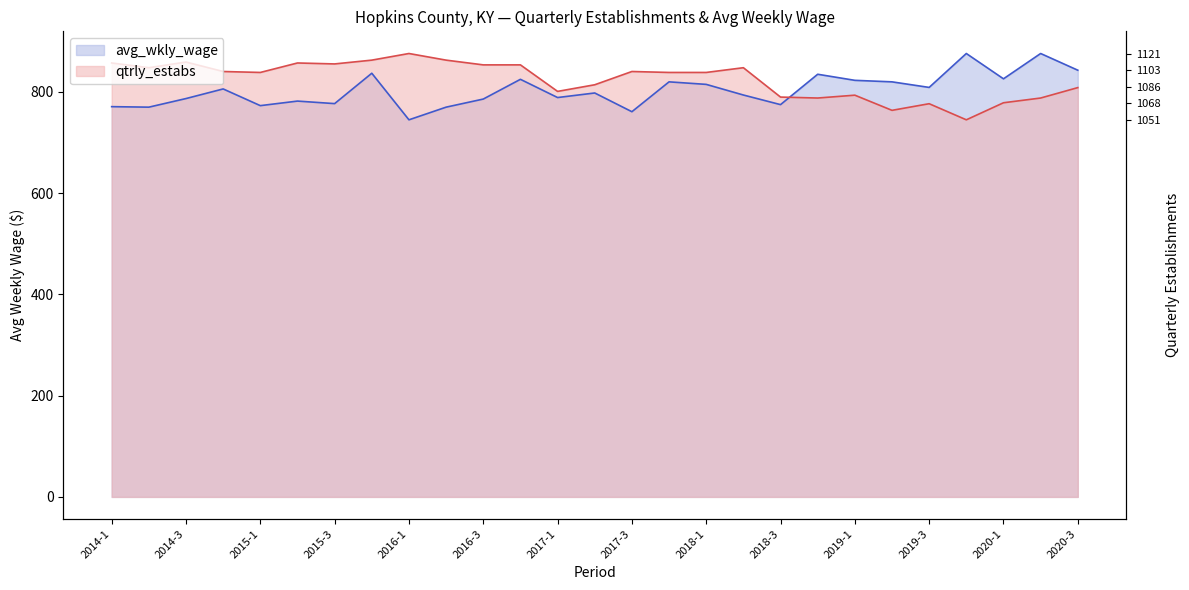

How many values in the qtrly_estabs series are below 838?

11